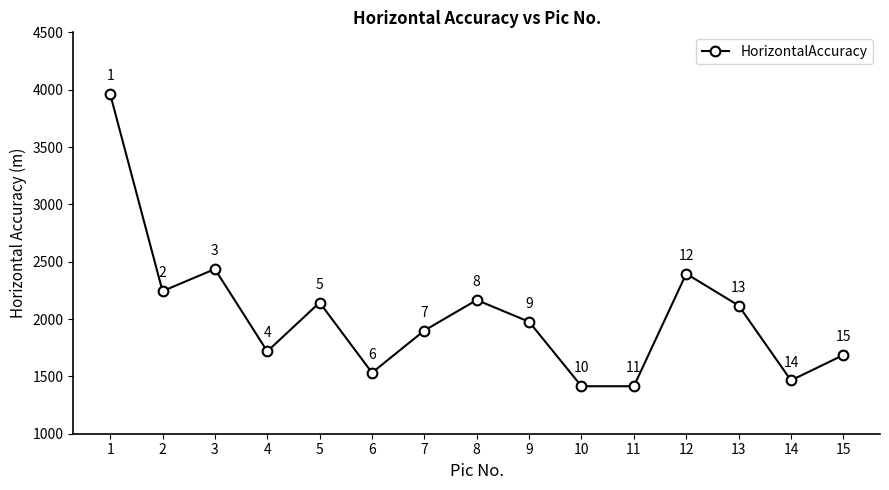

True or false: the data shows 2463 at 11.

False